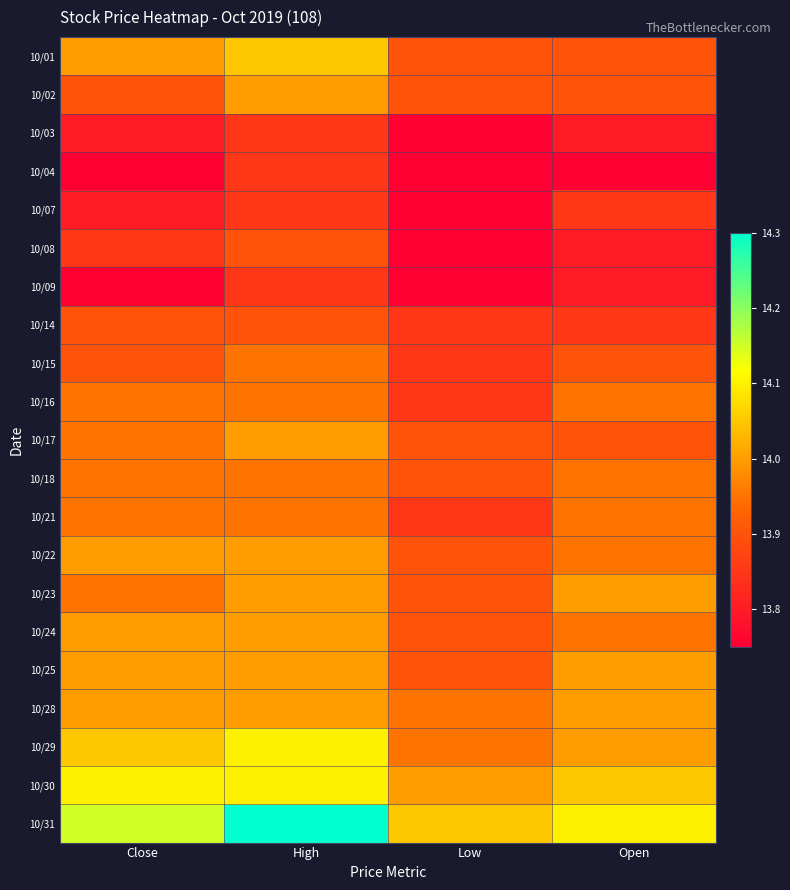

Between Open and High, which is larger?

High